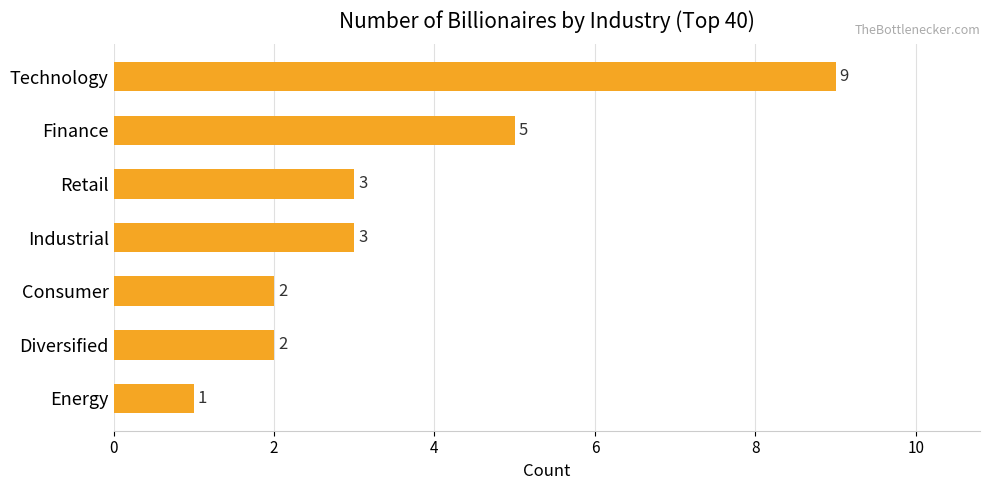

What is the difference between the maximum and minimum values?

8